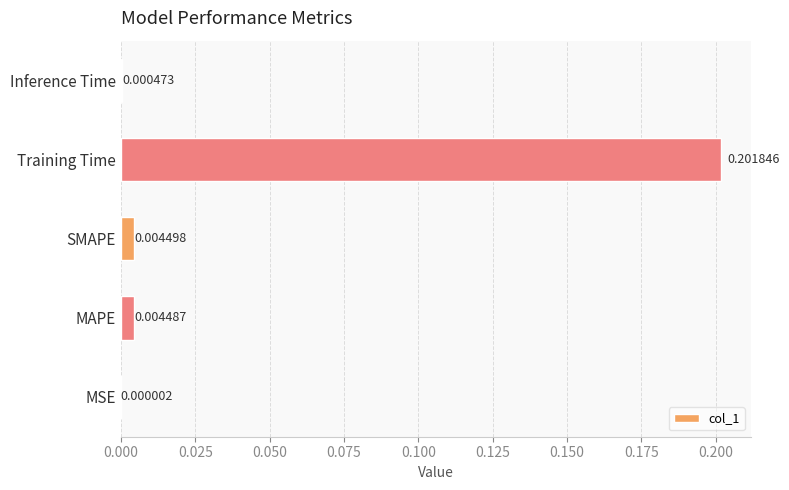

Count the number of categories in the chart.

5